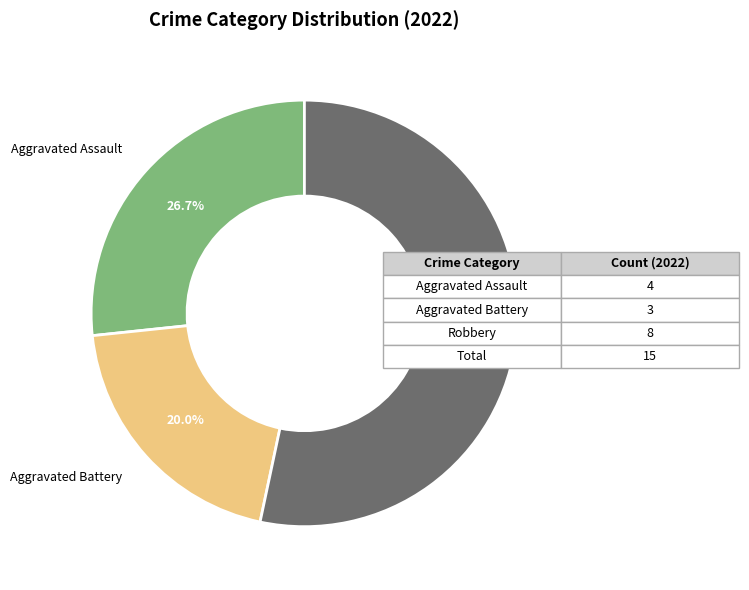

Is there a majority slice in this chart?

Yes